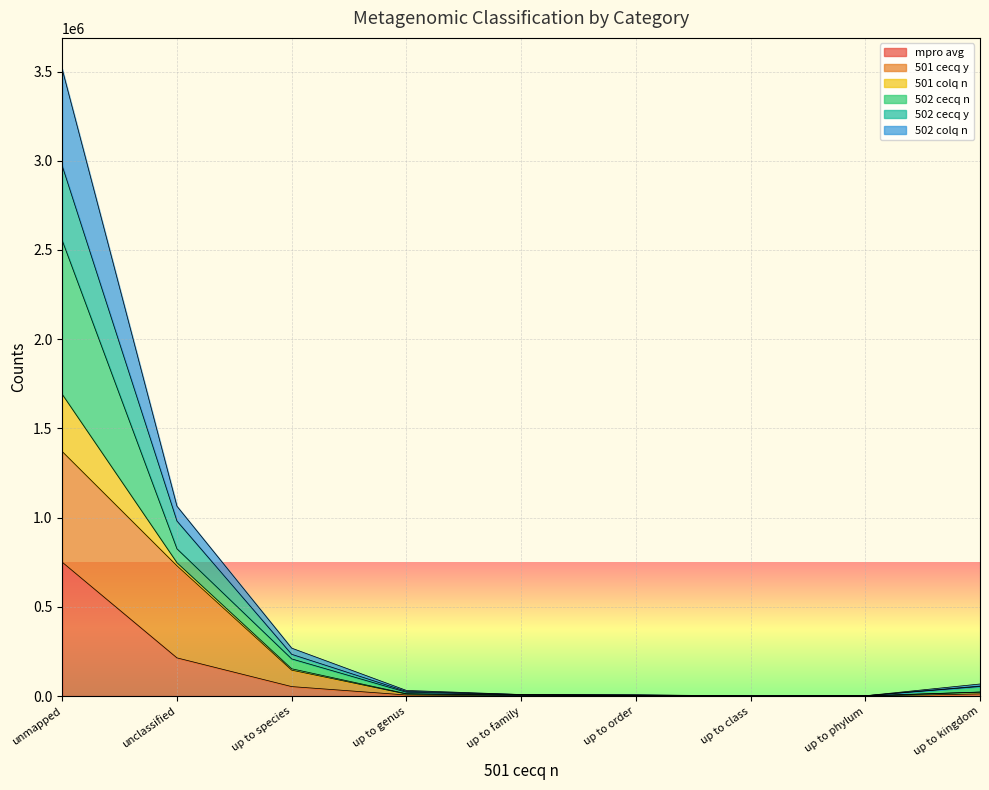

What is the label of the 5th point from the right?

up to family